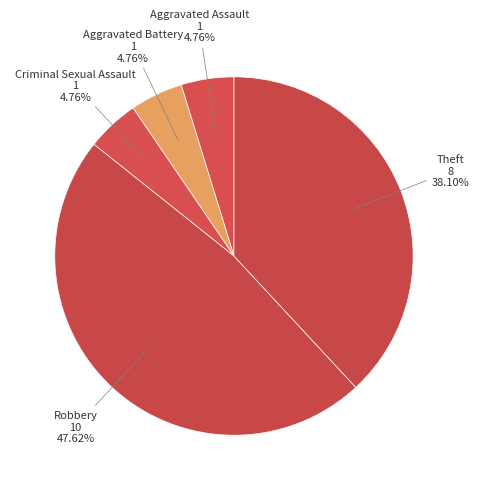

Count the number of slices in the pie.

5